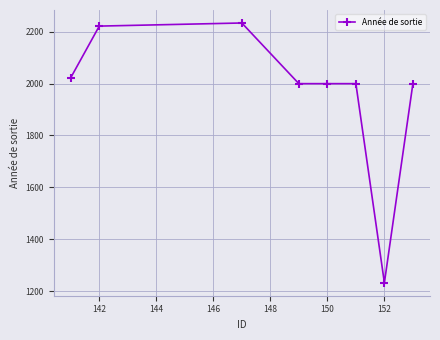

What is the average value?

1964